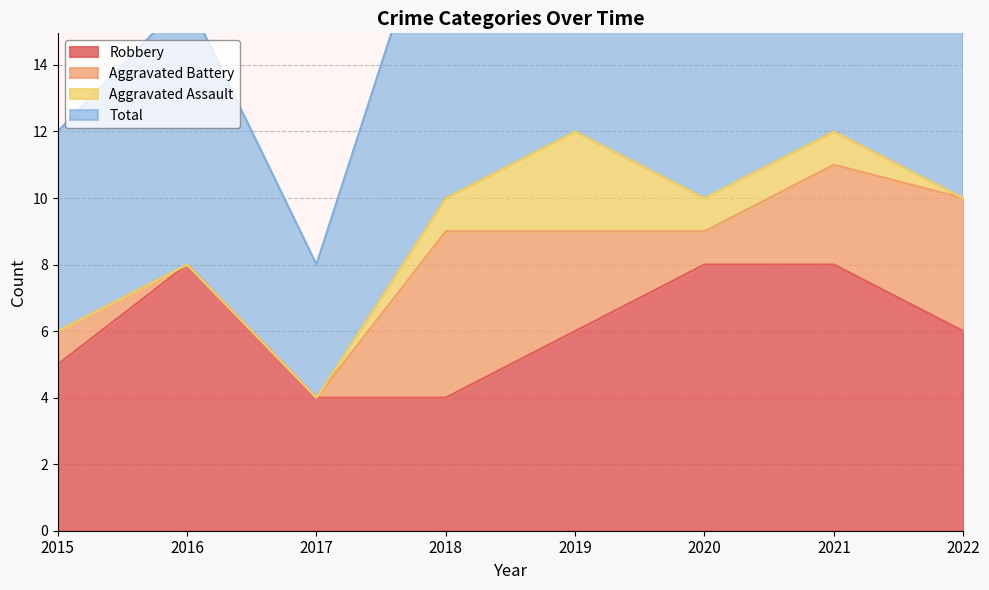

How many interior local valleys does the Total series have?

2